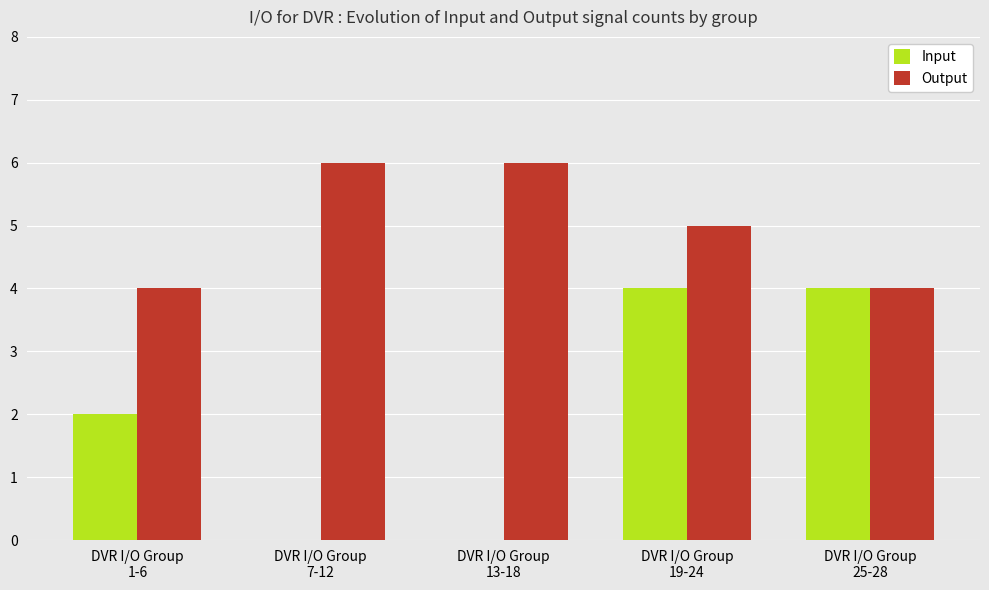

True or false: Input has a value of 4 at DVR I/O Group
25-28.

True